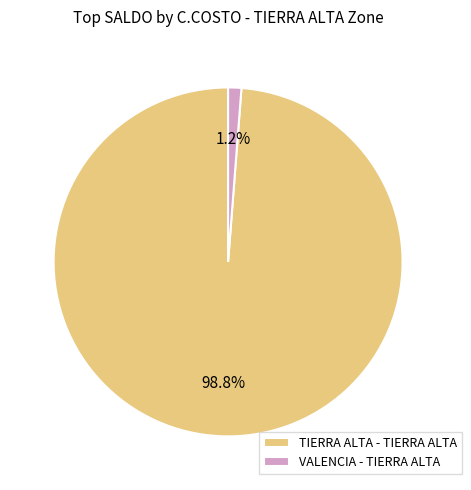

Is there any slice that represents more than half of the pie?

Yes